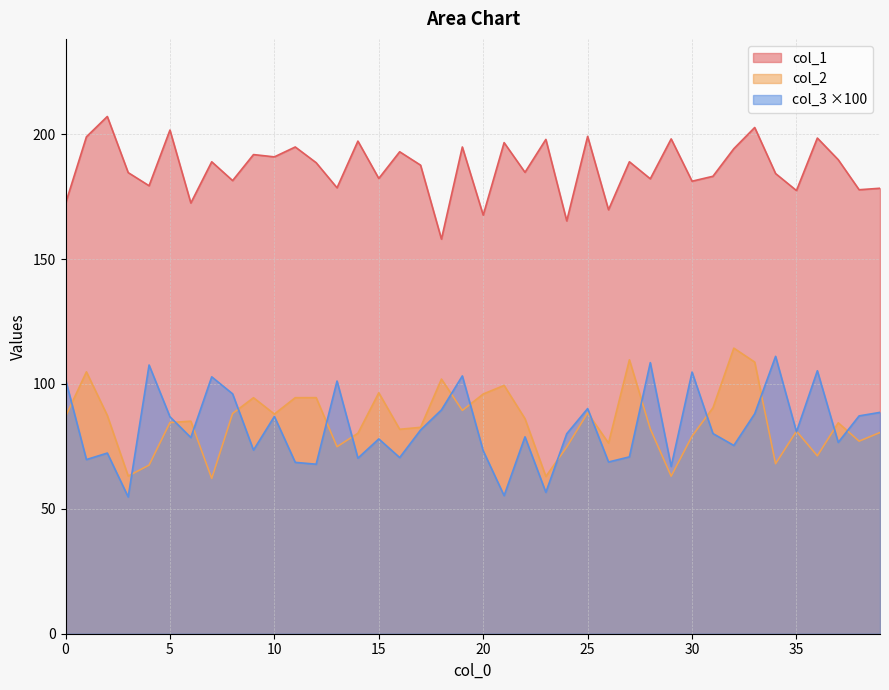

What is the smallest value displayed?

54.8